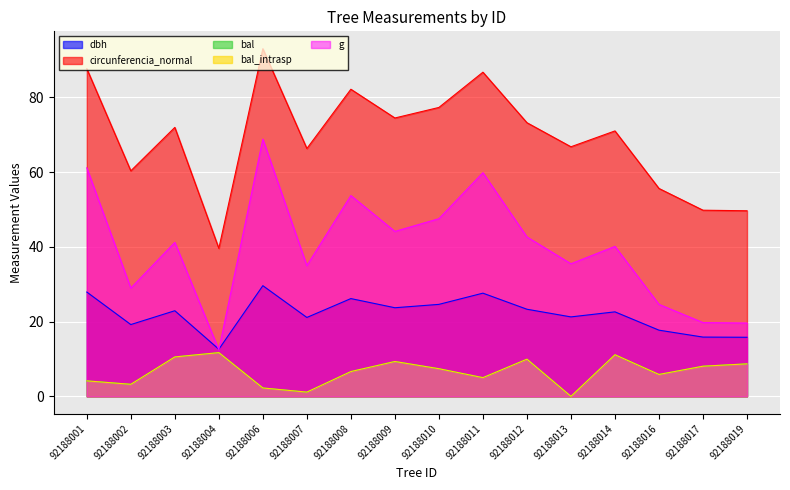

Which series has the largest total across all categories?

circunferencia_normal